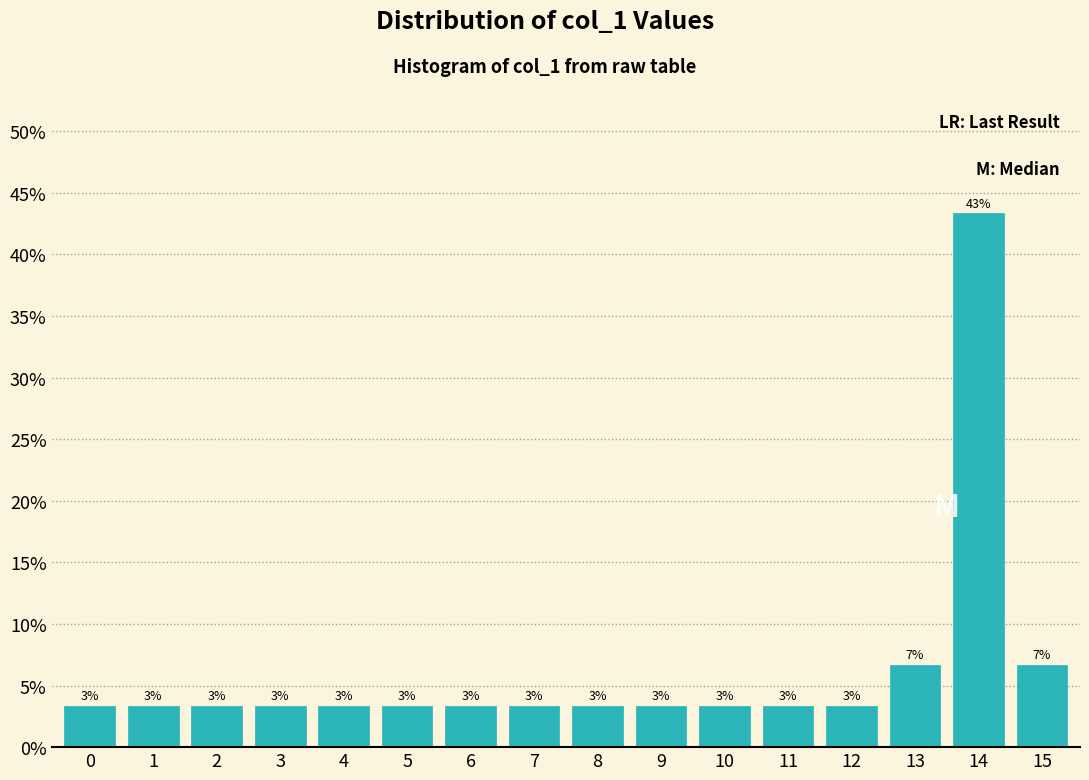

Are the bars horizontal?

No